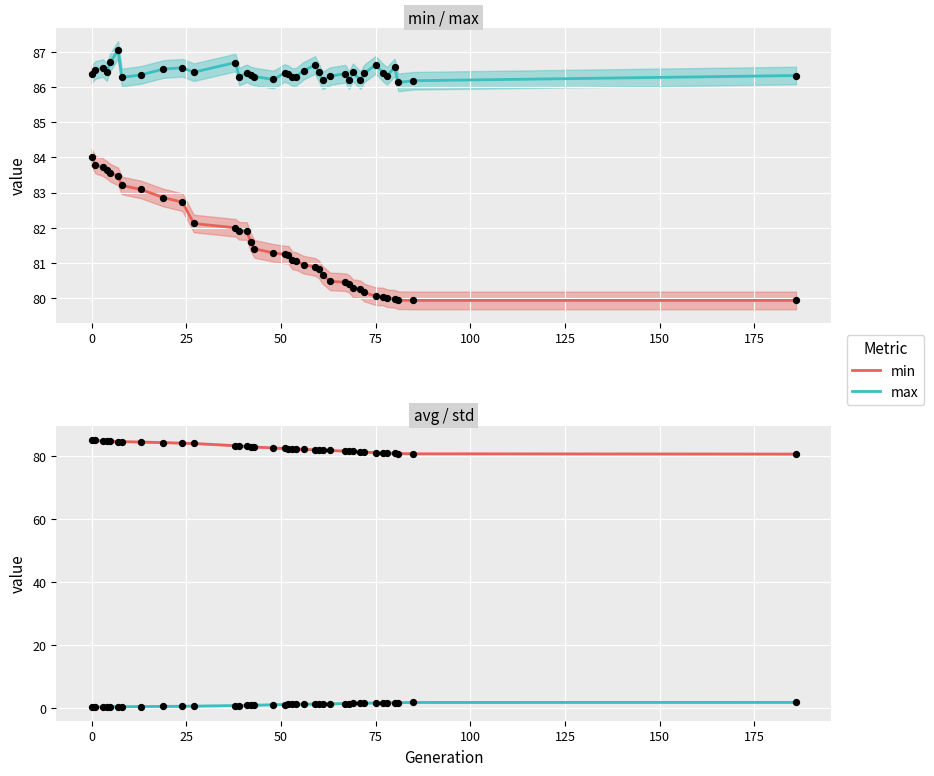

Which series has the widest spread of Y values?

avg